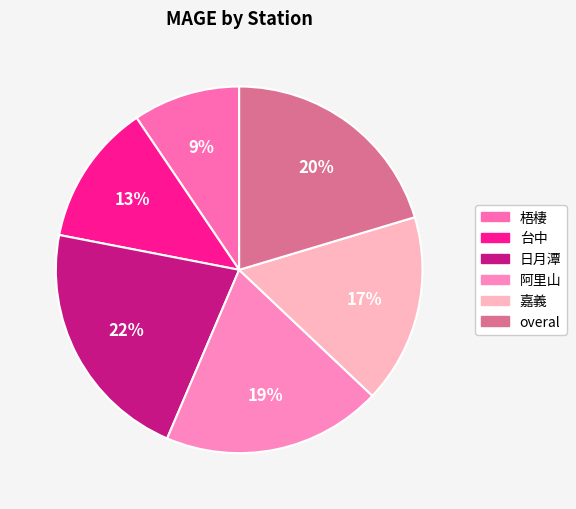

Which category has the biggest portion of the pie?

日月潭